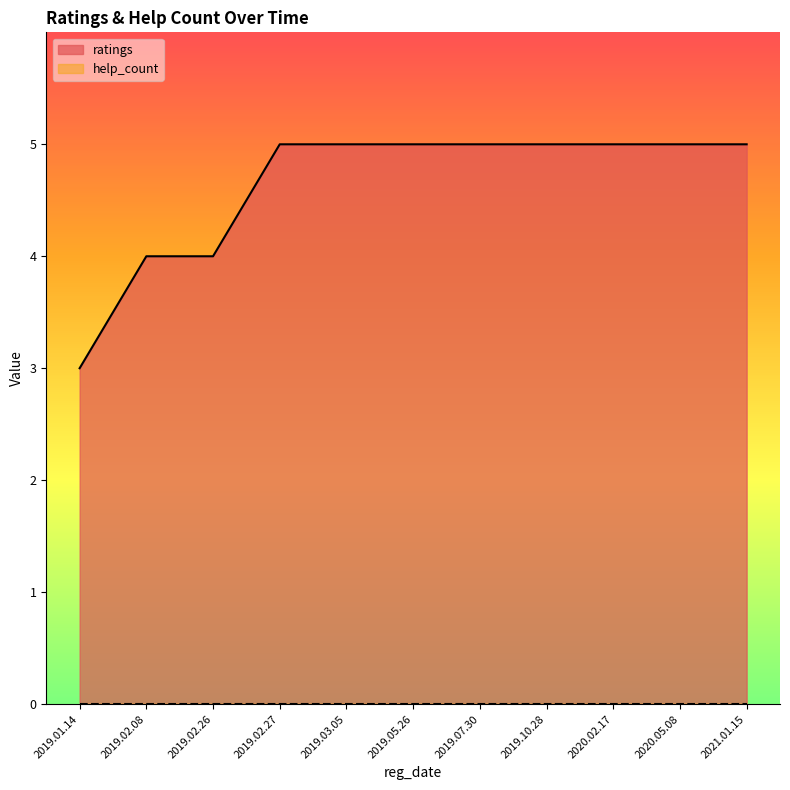

How many categories are shown in the chart?

11